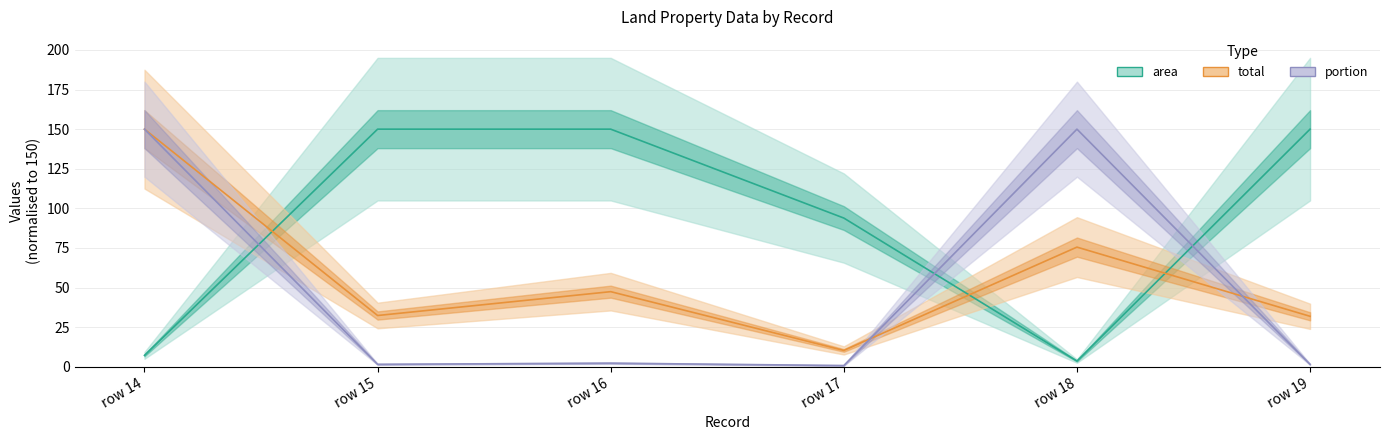

Rank the series at row 14 from highest to lowest value.

total, portion, area